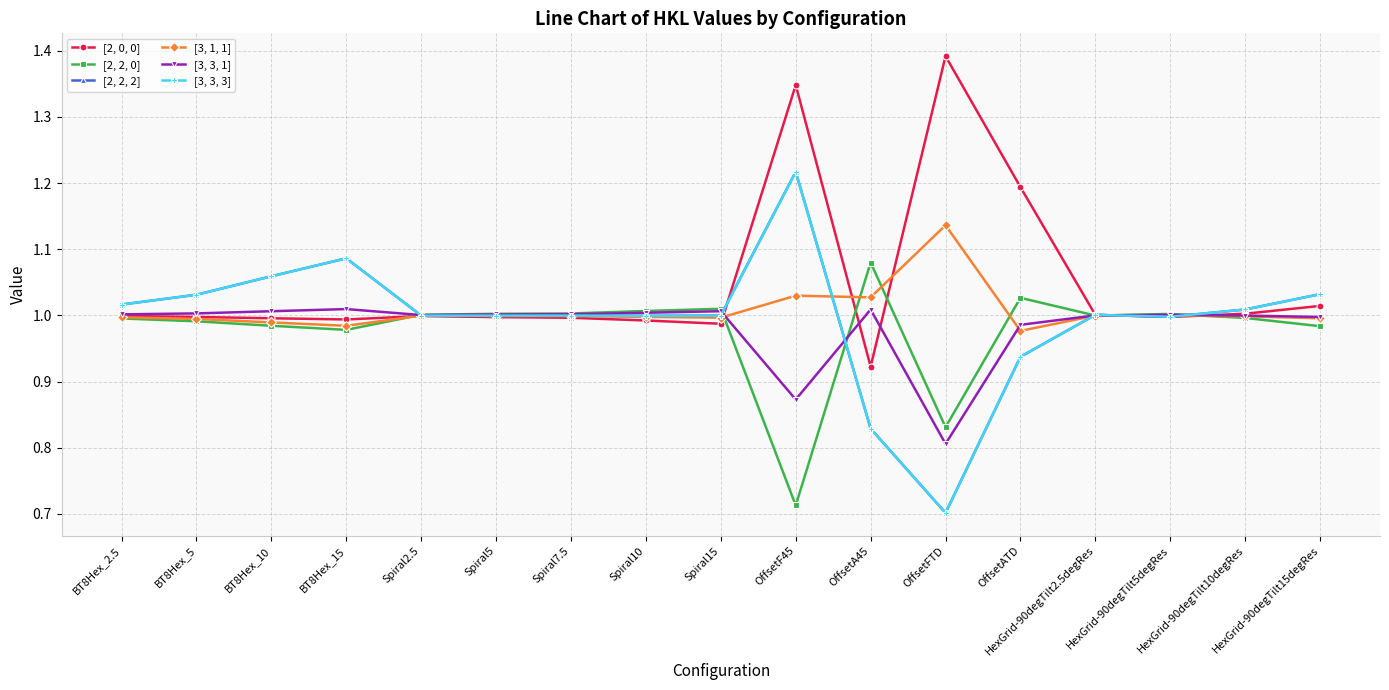

True or false: [3, 1, 1] and [2, 2, 2] intersect in this chart.

True